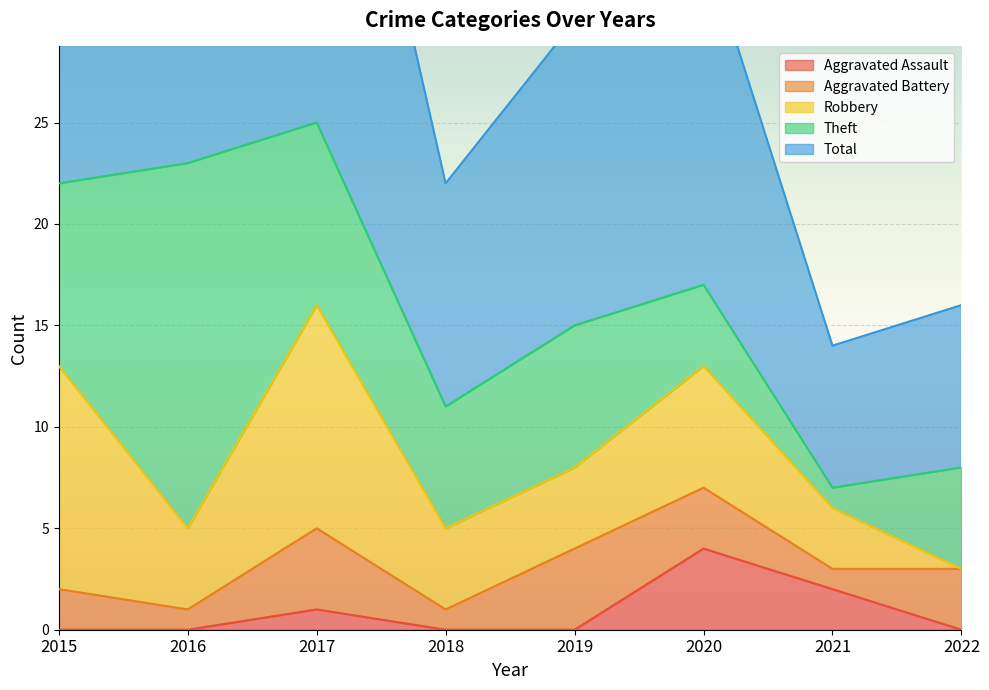

Does the chart display data point markers on the line(s)?

No